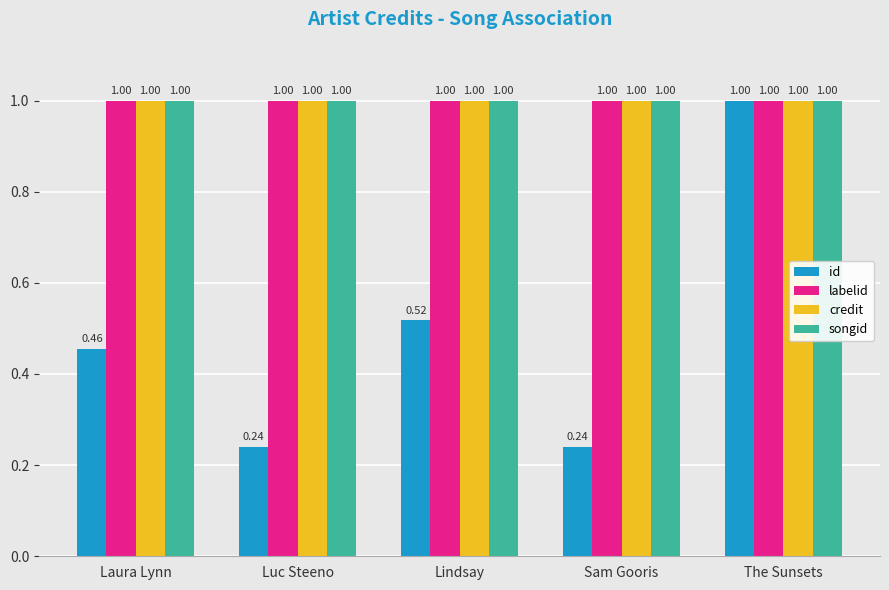

What is the total value across all series at Sam Gooris?

3.2